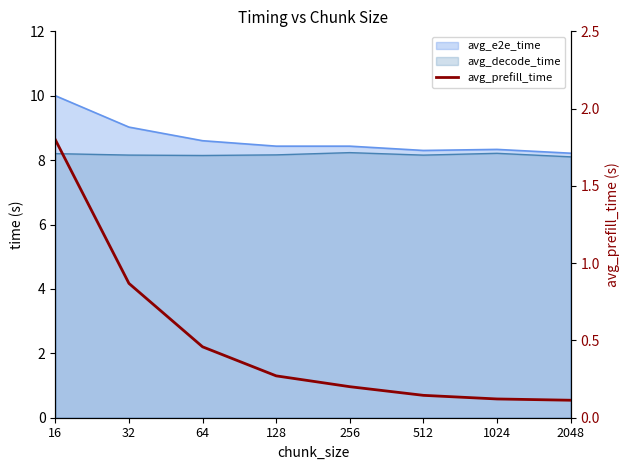

Rank the categories by value from lowest to highest.

2048, 1024, 512, 256, 128, 64, 32, 16